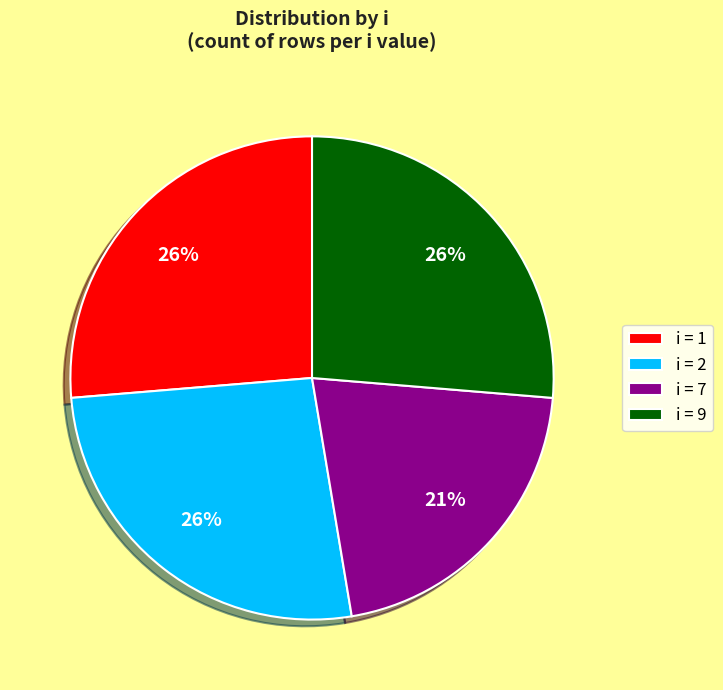

Is there a majority slice in this chart?

No